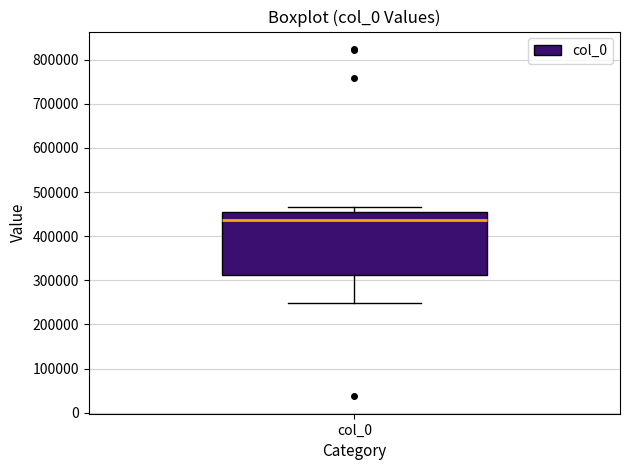

Transcribe this box plot: give where the median line is, the range the box spans, and where the two whiskers end, as read against the y-axis. The values are not printed on the chart, so give them approximately, as read against the axis.

median 440000, box 310000 to 450000, whiskers 250000 to 470000